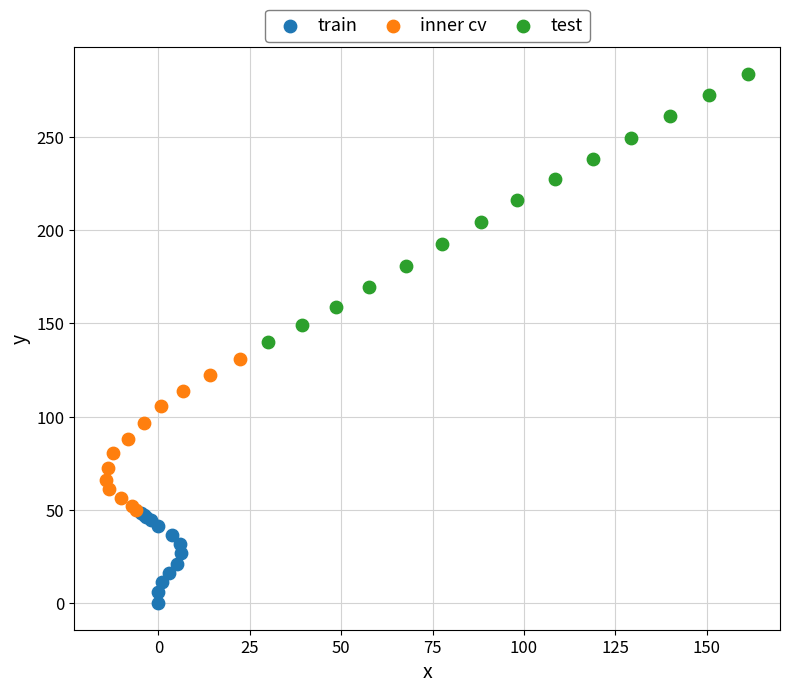

Which series reaches the maximum Y coordinate?

test